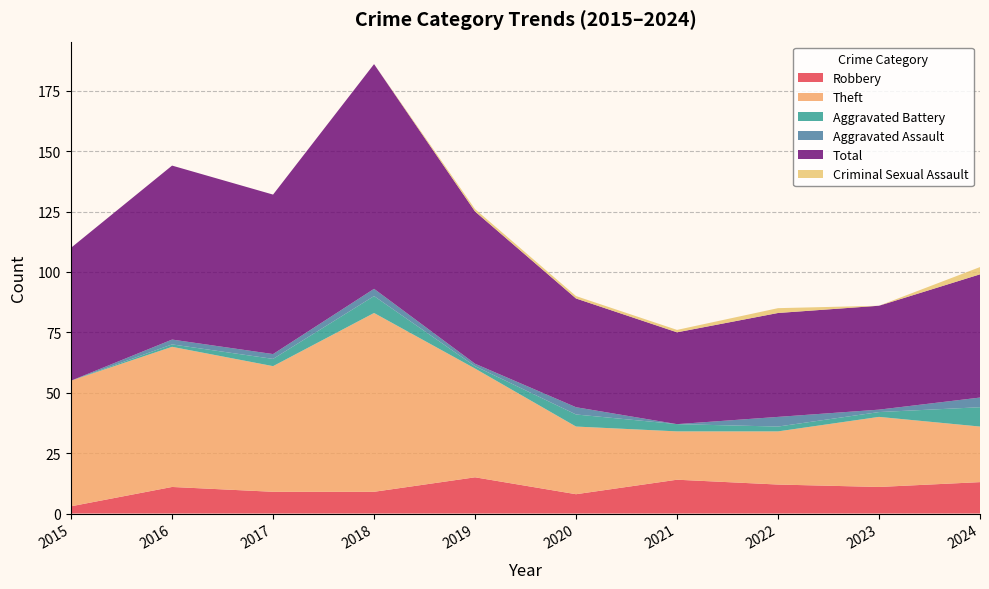

Reading left to right, list all the values displayed in this chart.

Robbery: 3	11	9	9	15	8	14	12	11	13
Theft: 52	58	52	74	45	28	20	22	29	23
Aggravated Battery: 0	1	3	7	1	5	3	2	2	8
Aggravated Assault: 0	2	2	3	1	3	0	4	1	4
Total: 55	72	66	93	63	45	38	43	43	51
Criminal Sexual Assault: 0	0	0	0	1	1	1	2	0	3